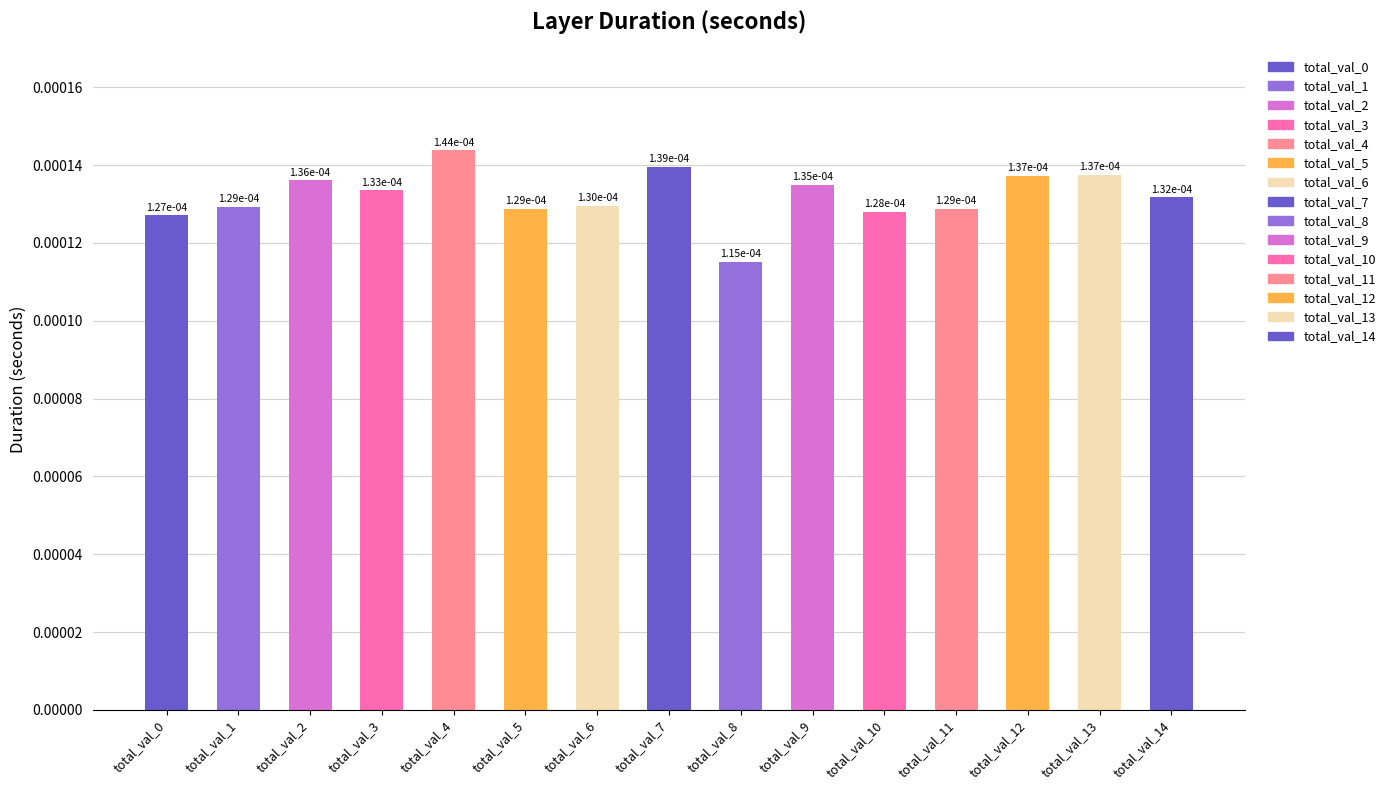

How many values are between 0 and 1?

15